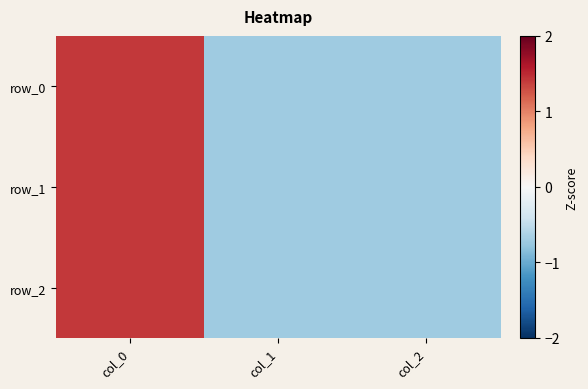

Is the value of row_2 at col_0 greater than the value of row_1 at col_1?

Yes